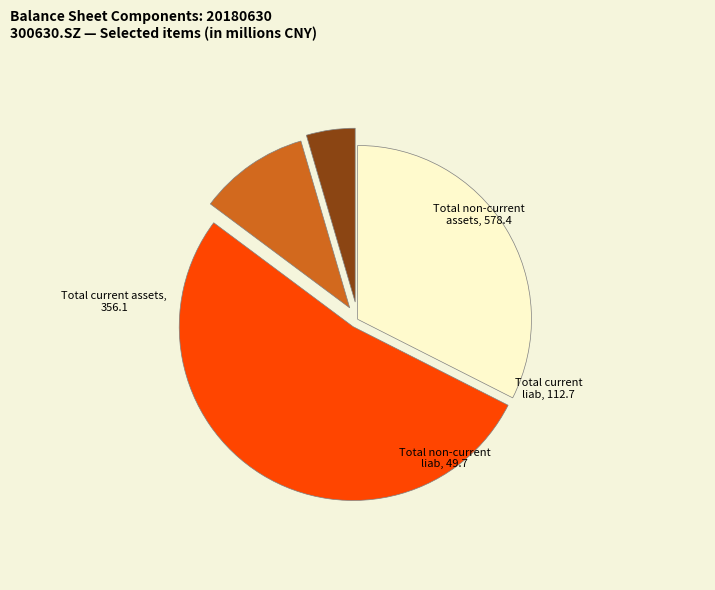

Is there a majority slice in this chart?

Yes